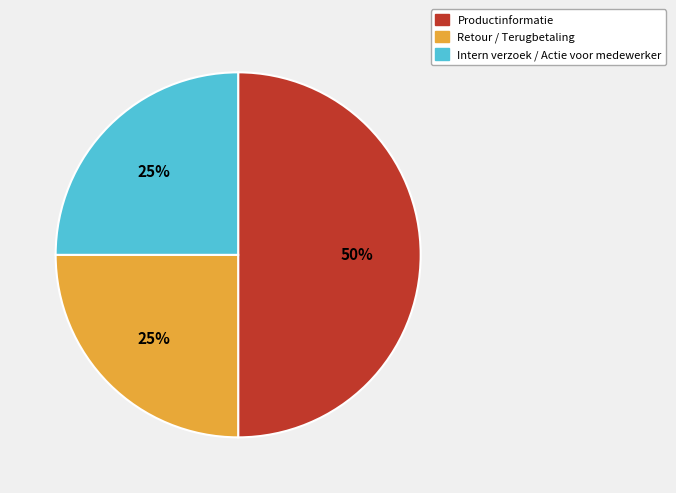

Which category has the biggest portion of the pie?

Productinformatie